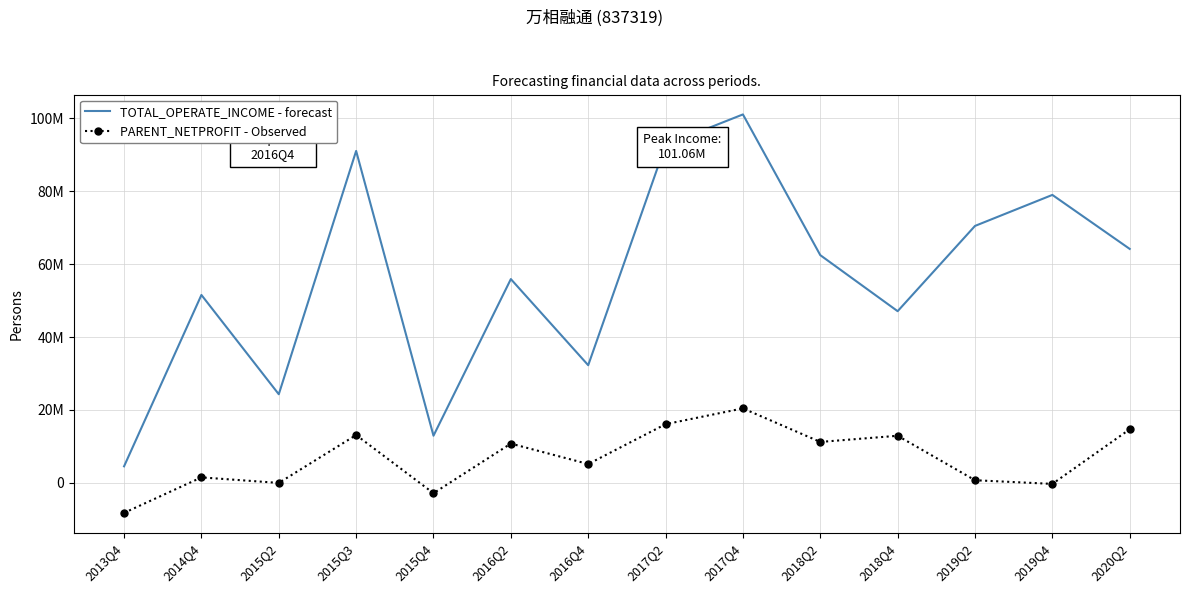

What are all the series names shown in the legend?

TOTAL_OPERATE_INCOME - forecast, PARENT_NETPROFIT - Observed